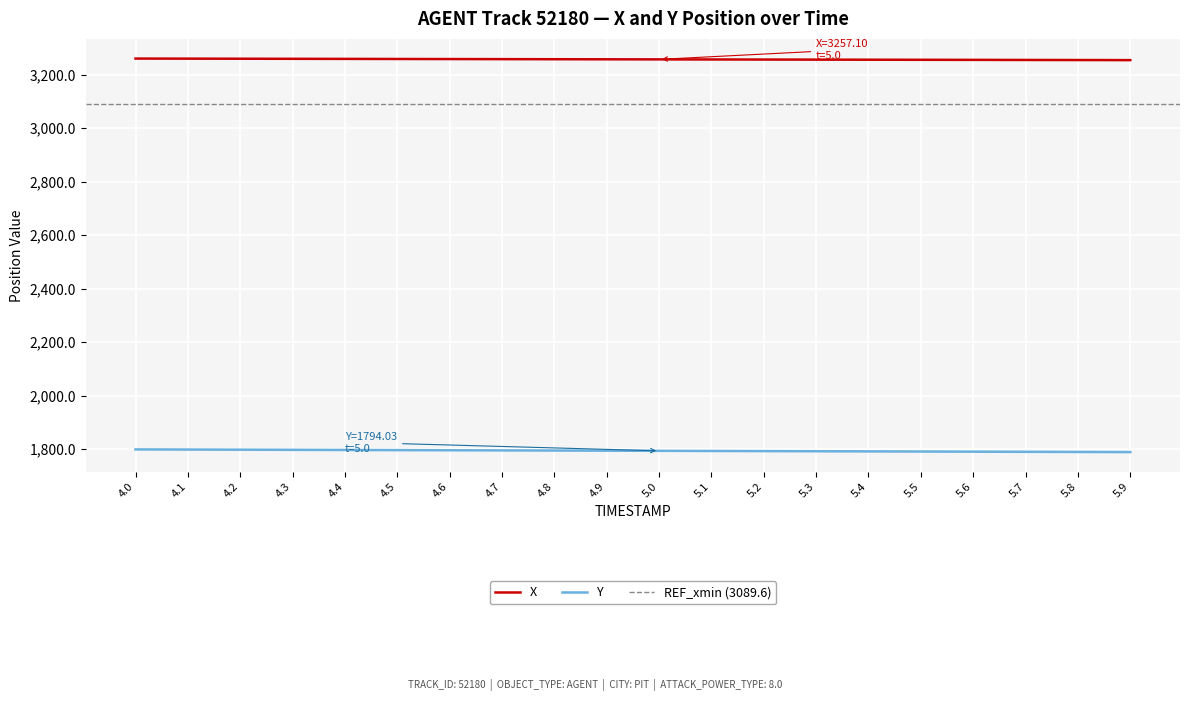

True or false: X and Y intersect in this chart.

False